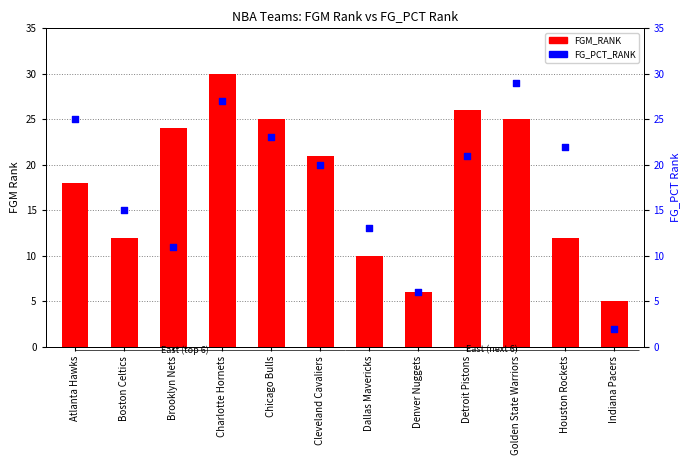

Which series contains the highest Y value?

FGM_RANK